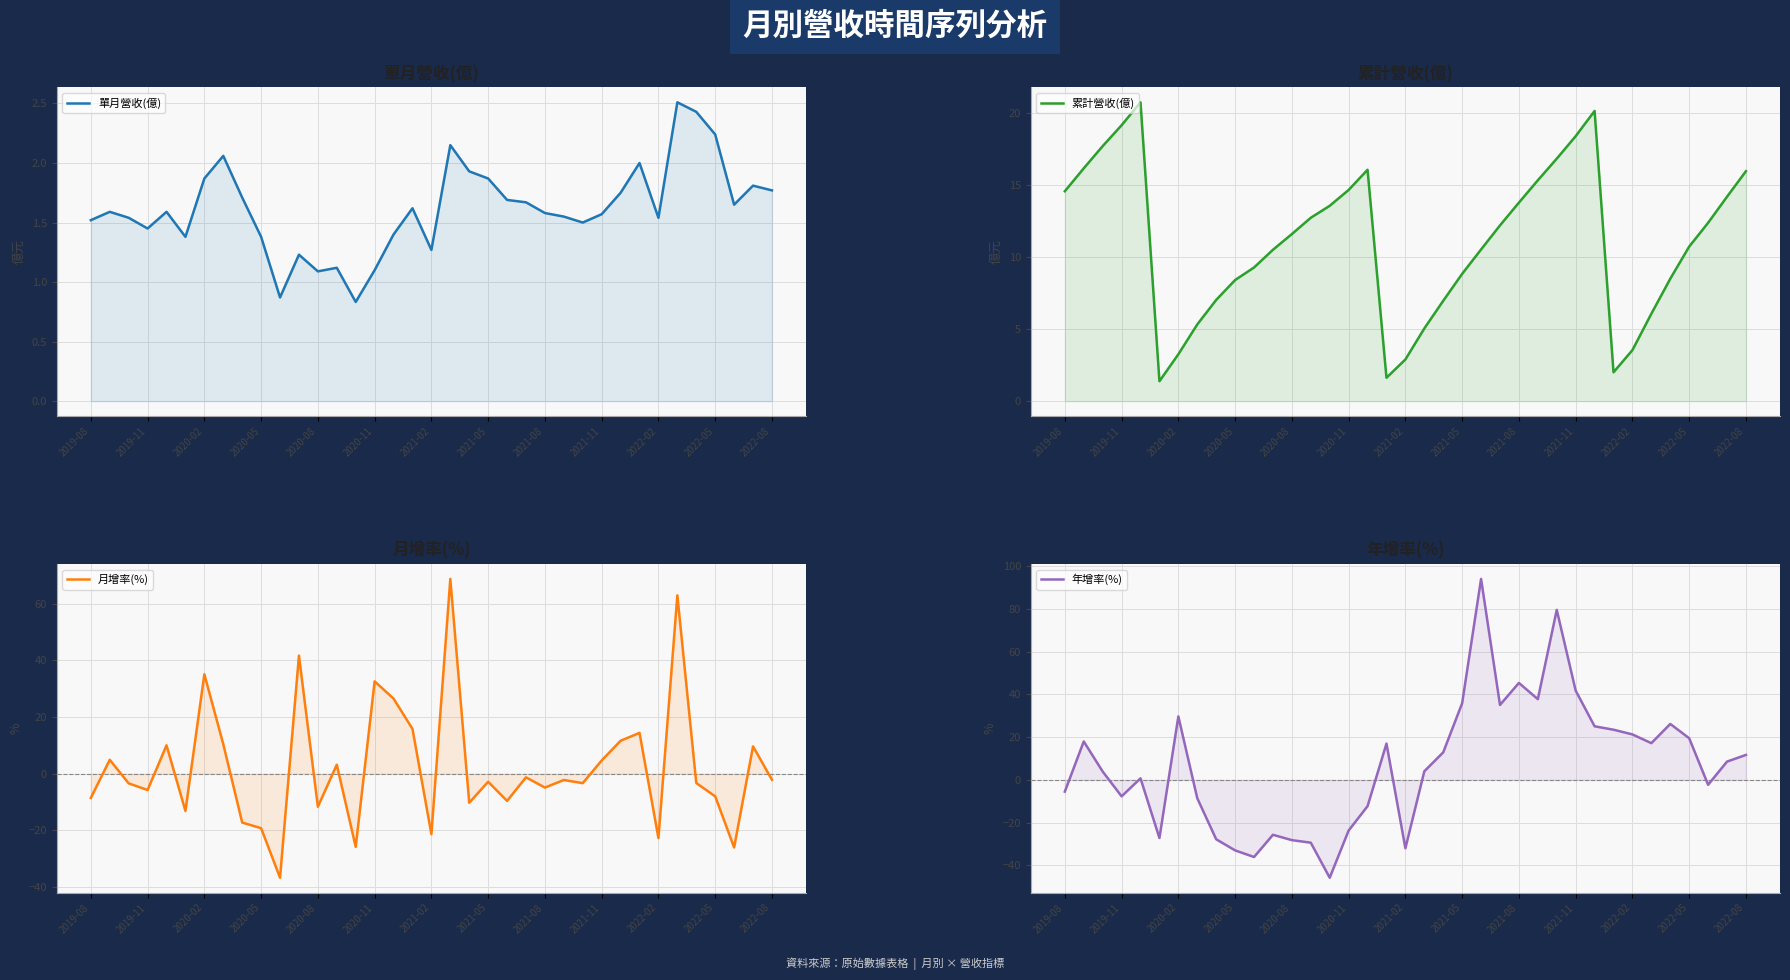

Rank the series at 22 from lowest to highest value.

月增率(%), 單月營收(億), 累計營收(億), 年增率(%)